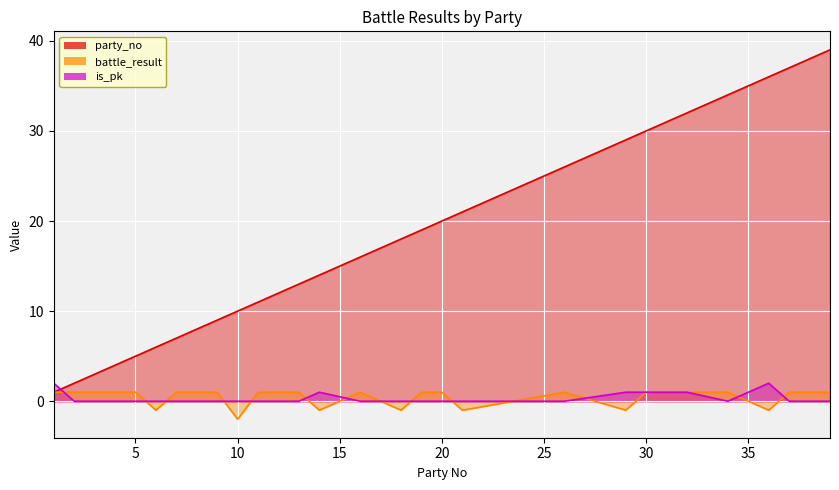

What is the minimum value for party_no?

1